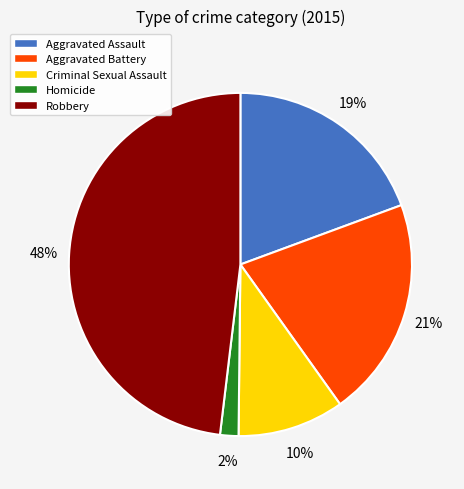

Rank the categories by value from lowest to highest.

Homicide, Criminal Sexual Assault, Aggravated Assault, Aggravated Battery, Robbery